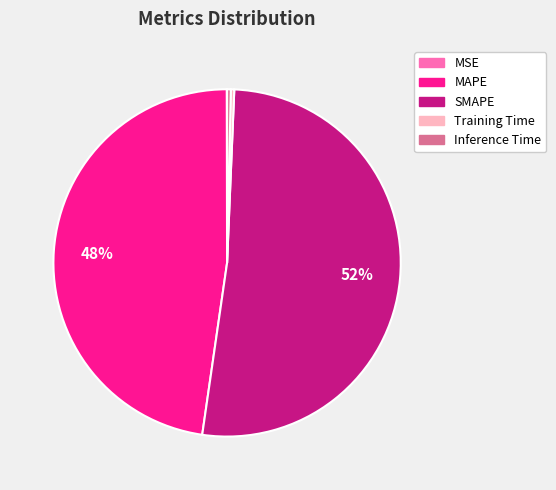

Between Inference Time and MAPE, which is larger?

MAPE